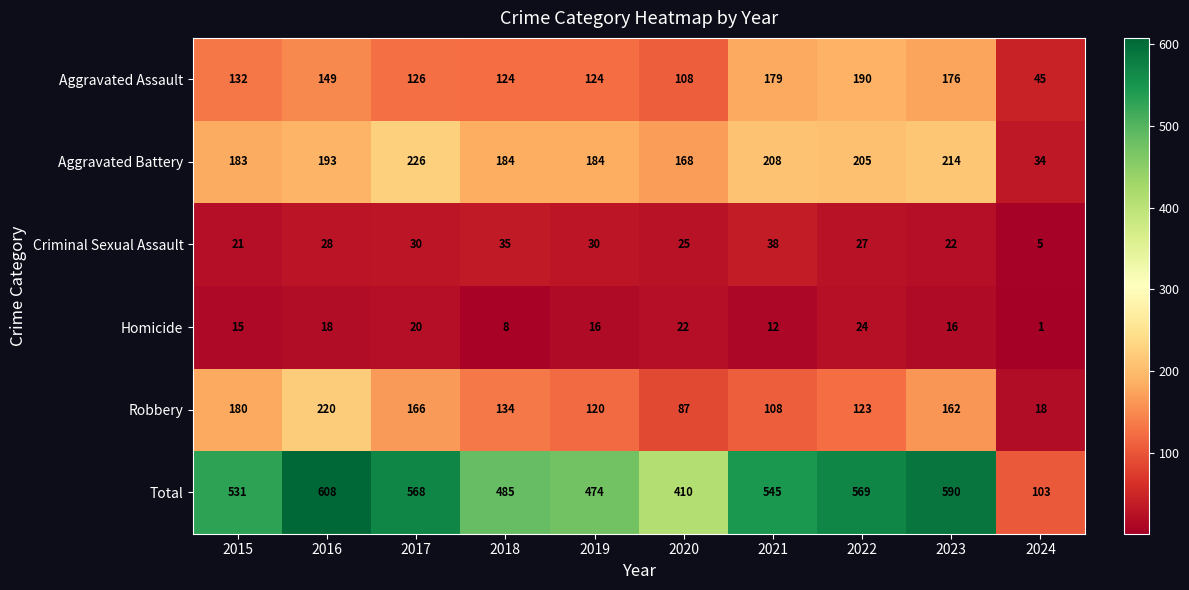

What is the minimum value shown in the chart?

1